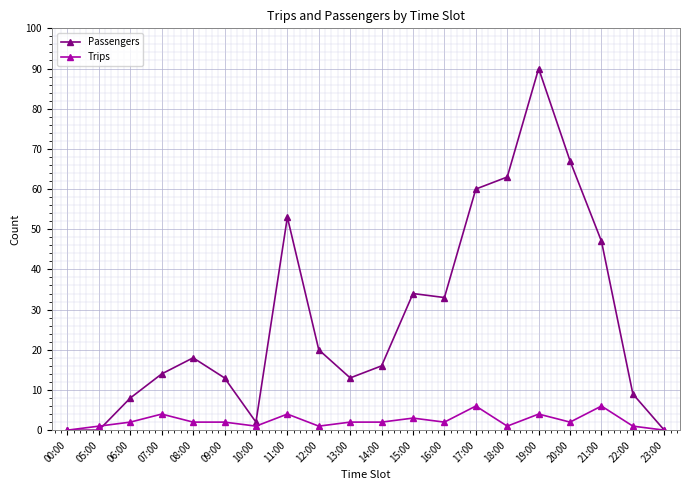

Rank the series by their average value, from highest to lowest.

Passengers, Trips